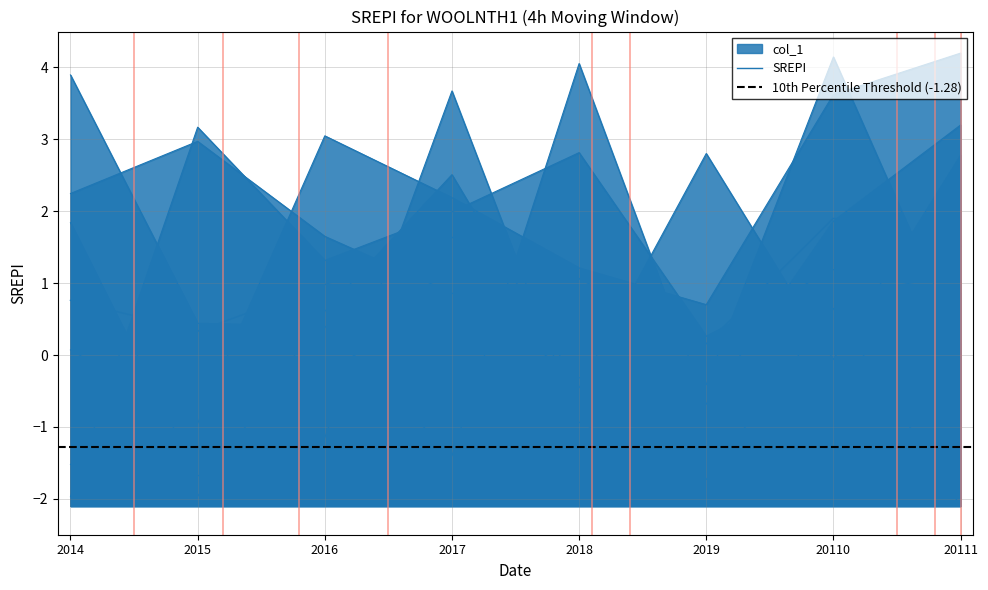

Does the chart display data point markers on the line(s)?

No